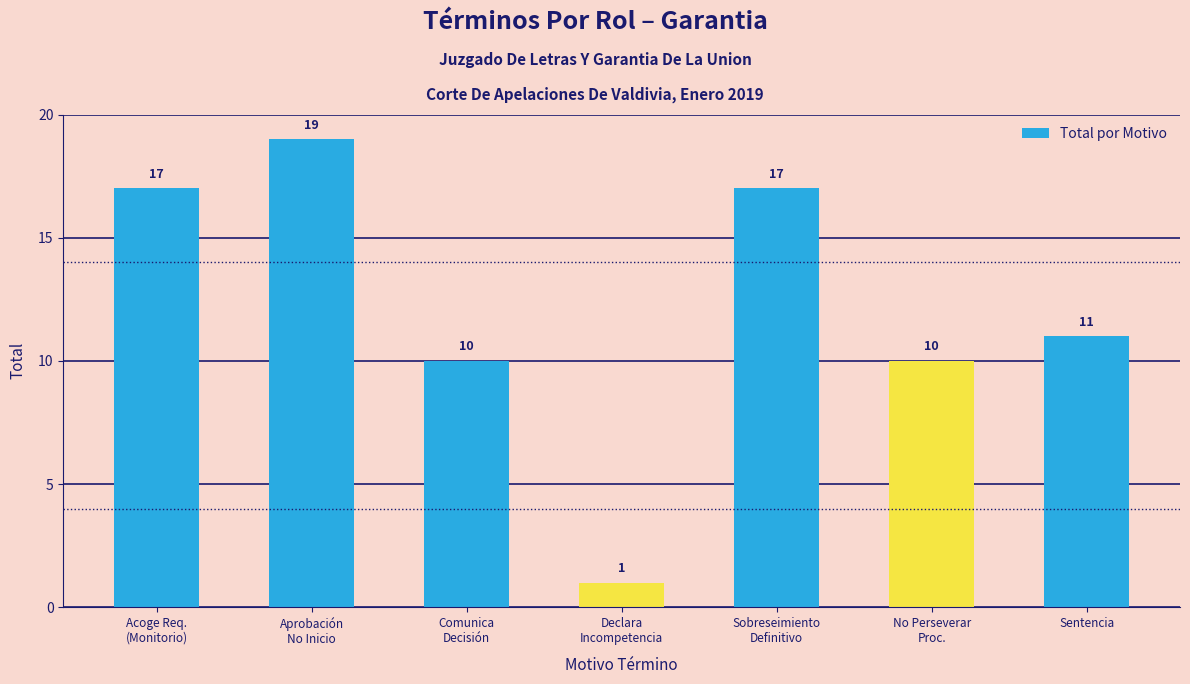

What is the value of the 7th bar from the left?

11